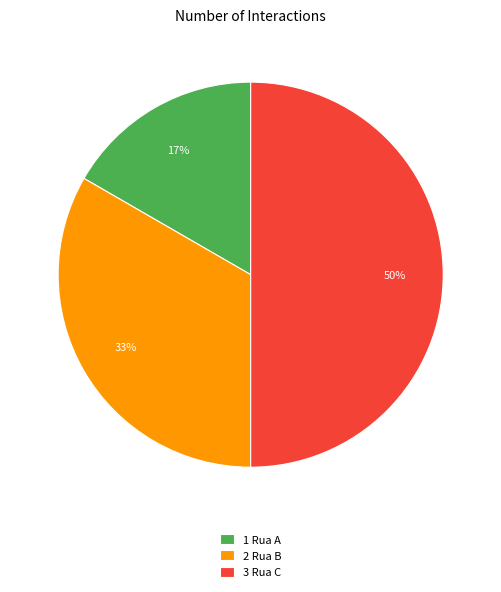

What percentage is the 3 Rua C slice, to the nearest percent?

50%